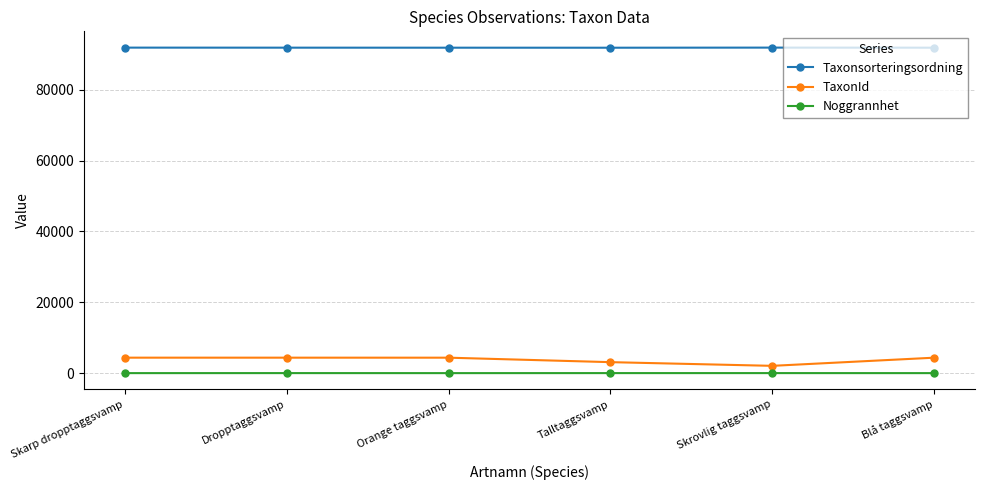

Count the number of data series in this chart.

3